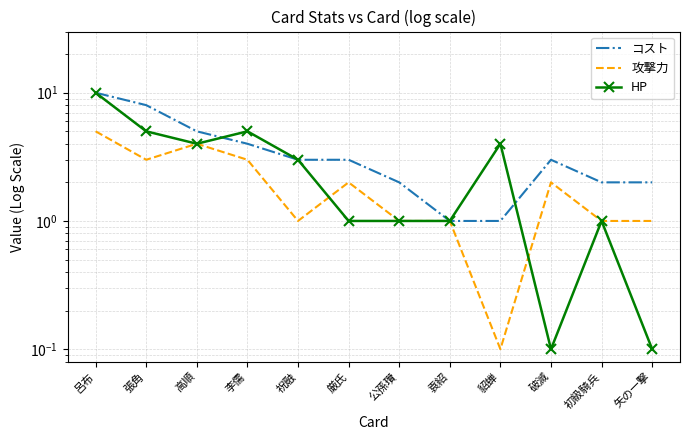

Which series has the largest range (max minus min)?

HP